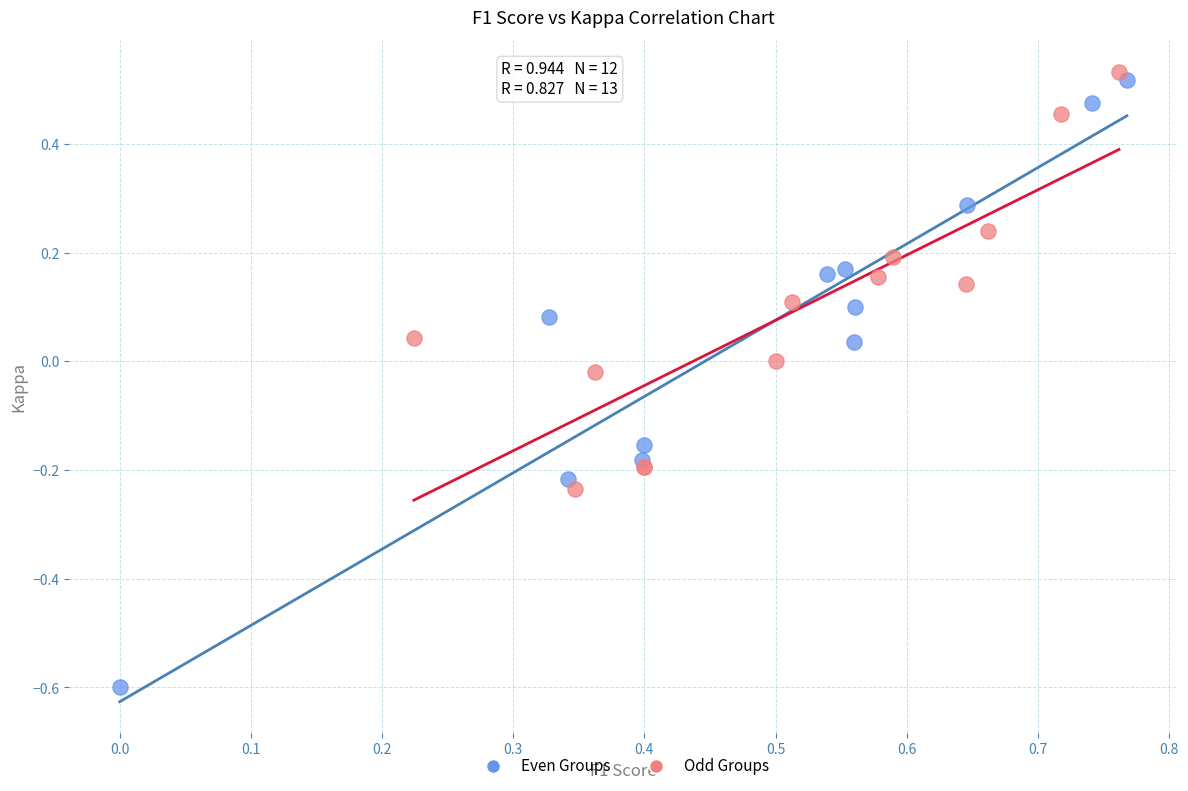

Which series contains the lowest Y value?

Even Groups